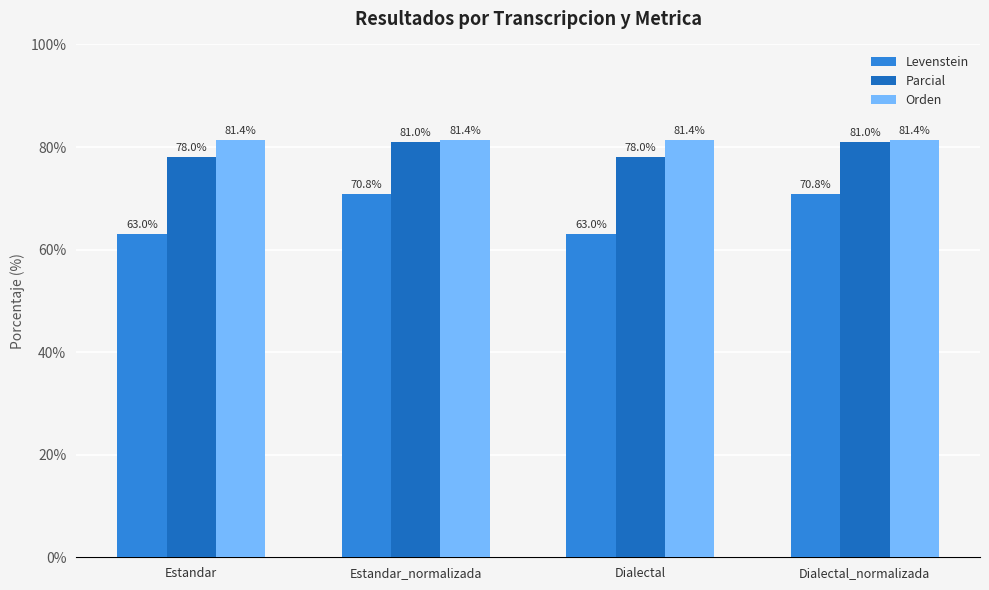

Which series has the largest range (max minus min)?

Levenstein